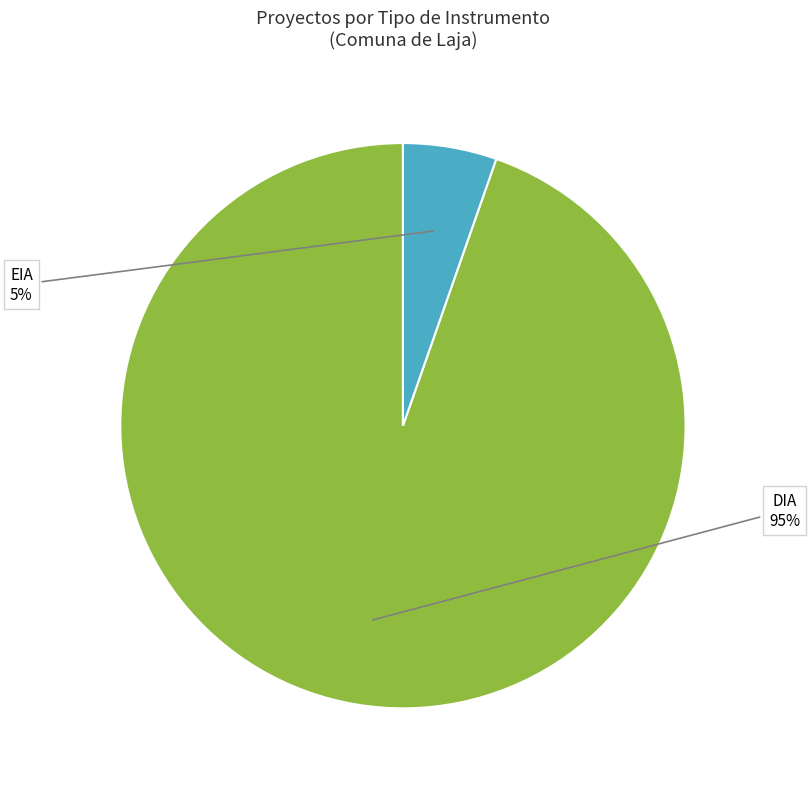

What percentage is the DIA slice, to the nearest percent?

95%